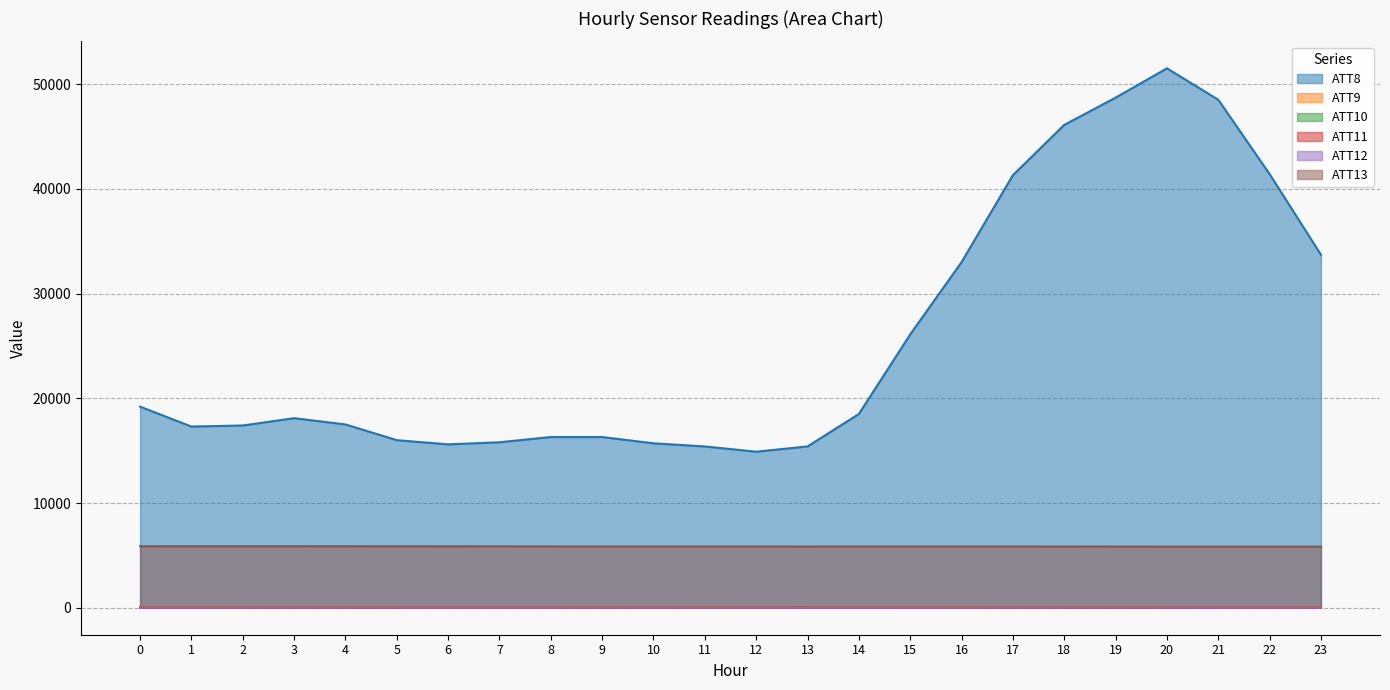

Which has a higher value, 3 or 1?

3